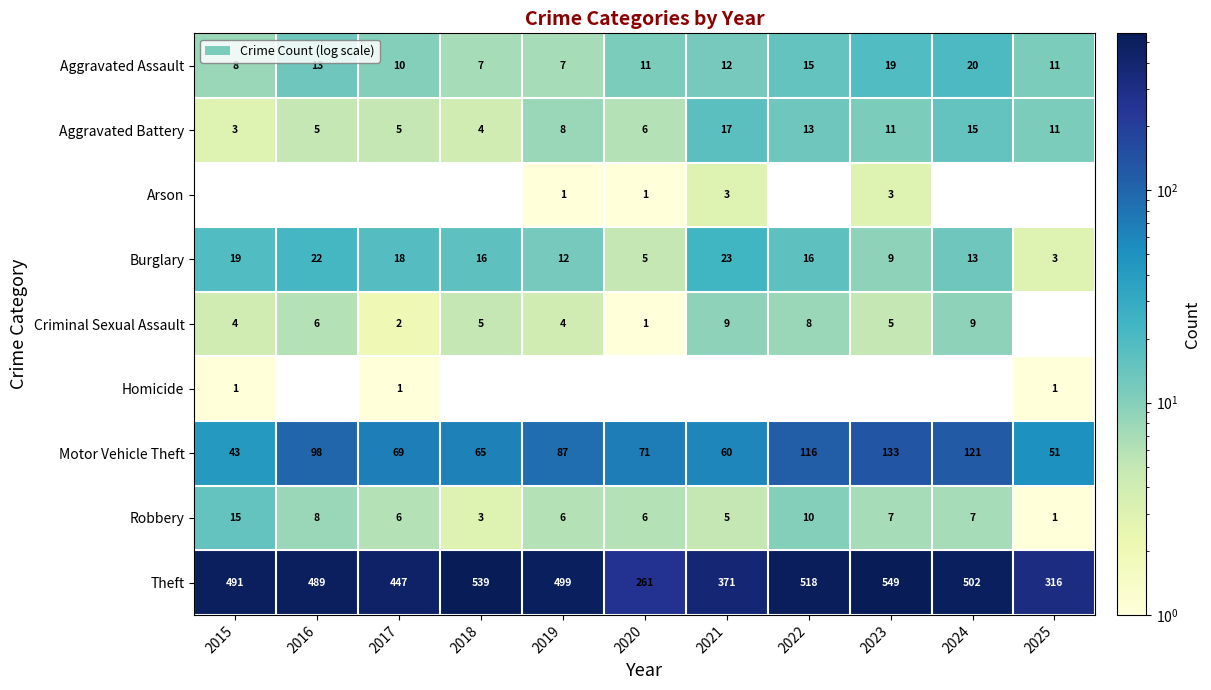

The value of Aggravated Assault at 2021 is 12. True or false?

True